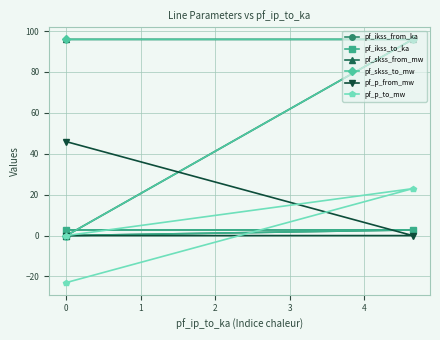

How many negative values does the pf_p_from_mw series have?

1